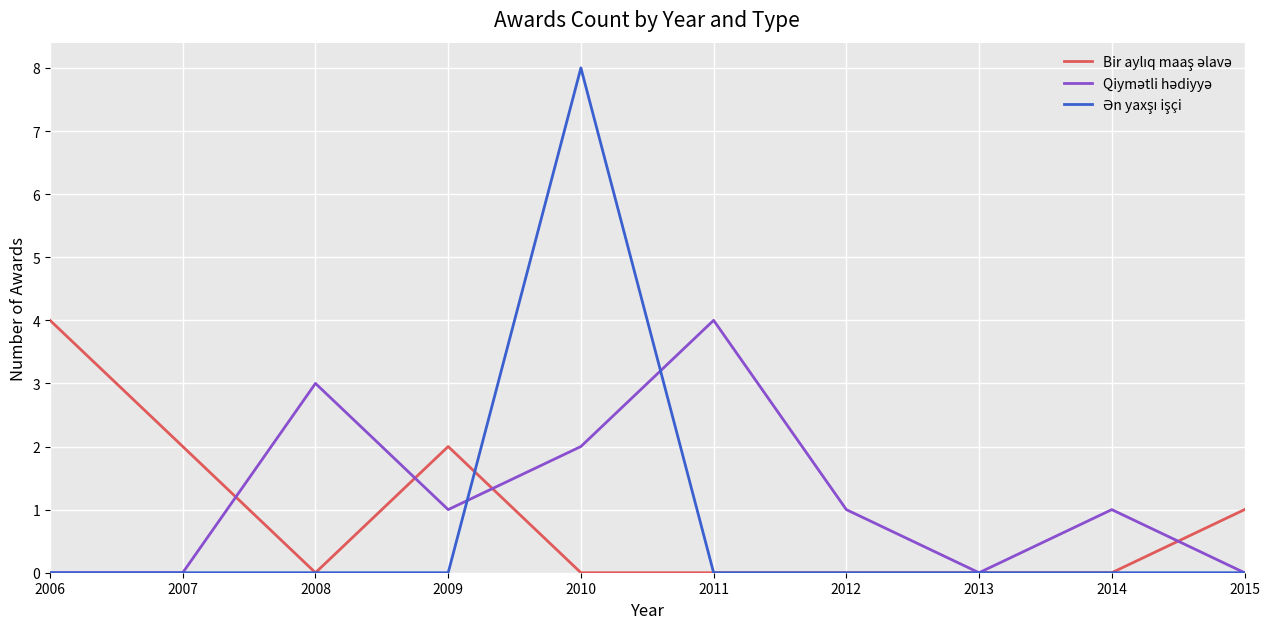

What is the greatest value displayed?

8